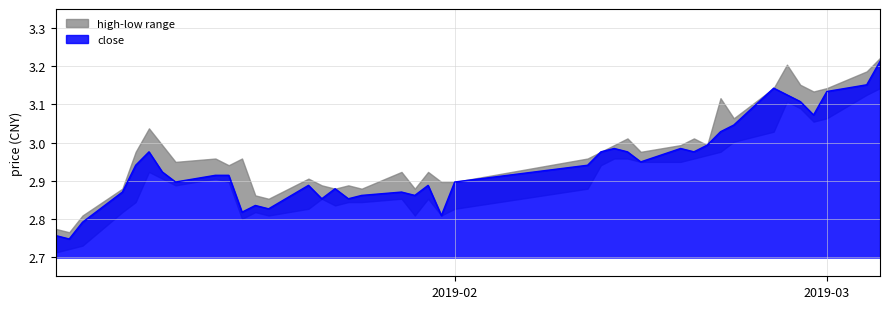

What is the approximate value of low at 16?

2.8